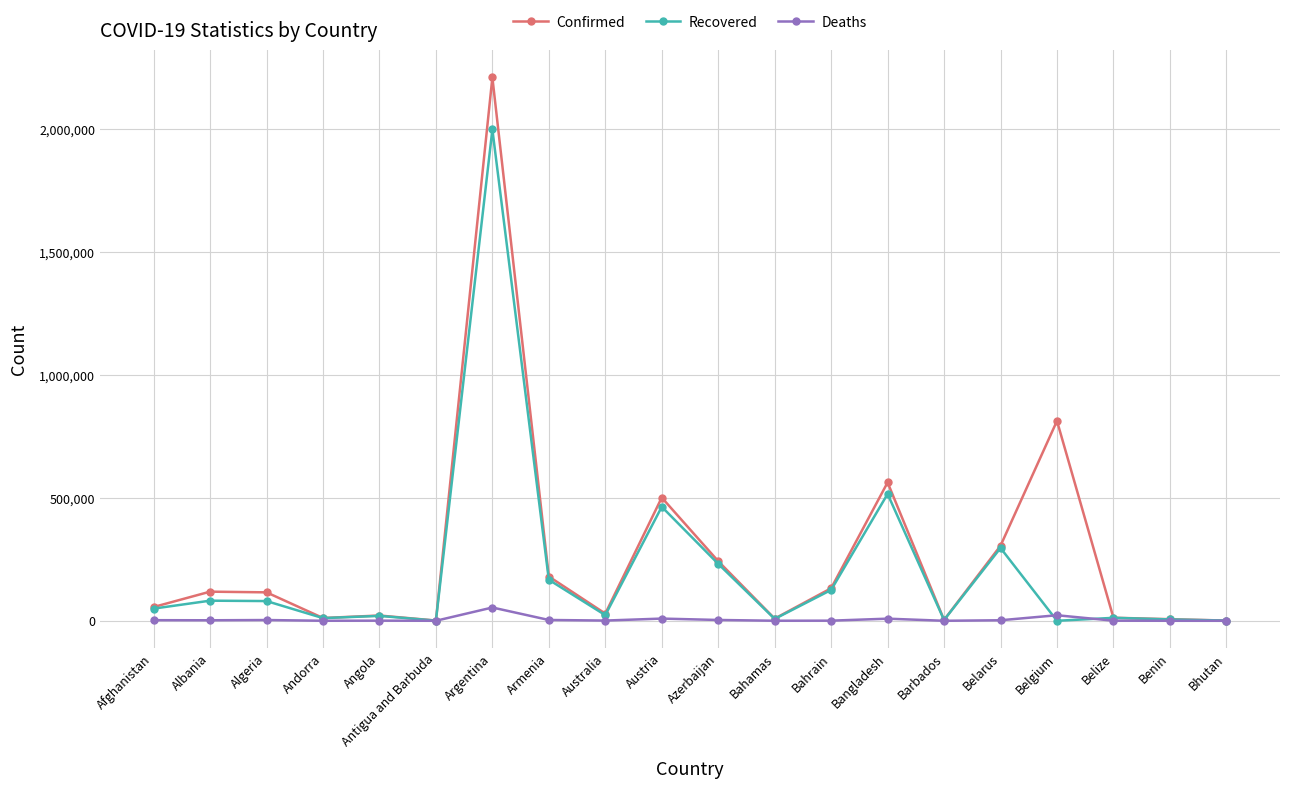

True or false: Deaths and Recovered intersect in this chart.

True